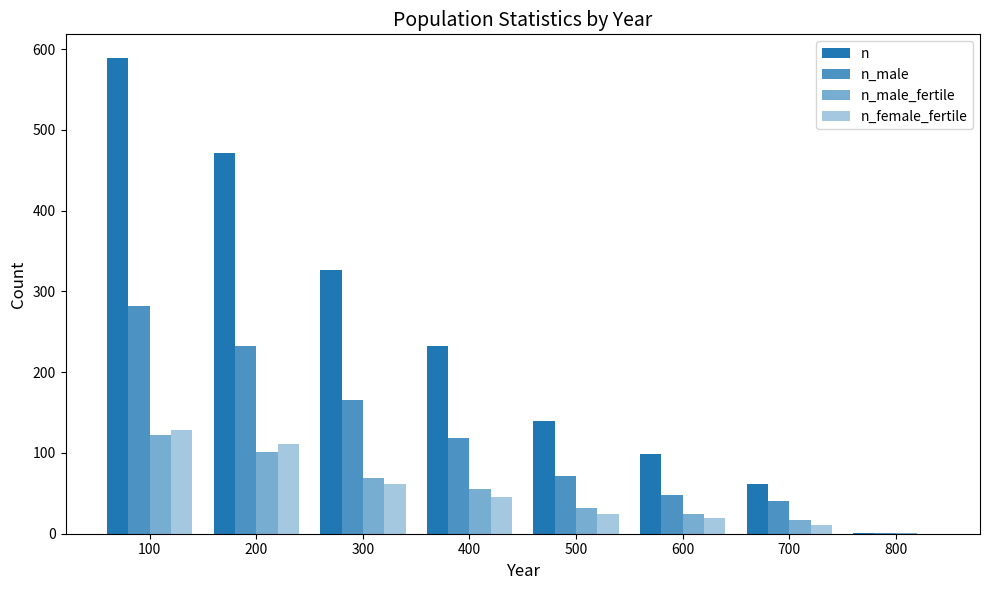

The value of n_male at 600 is 48. True or false?

True